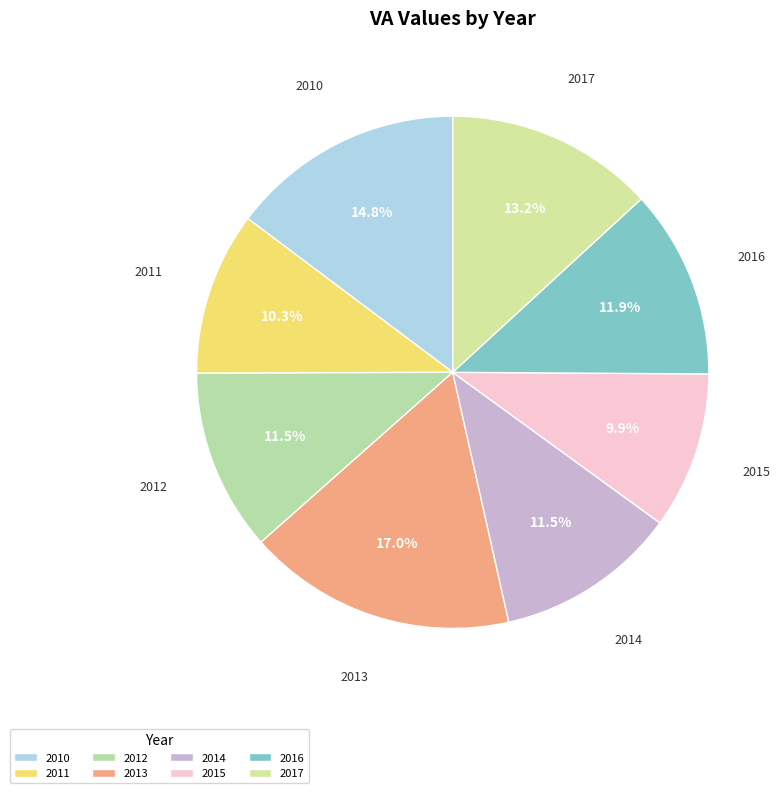

Which category has the biggest portion of the pie?

2013